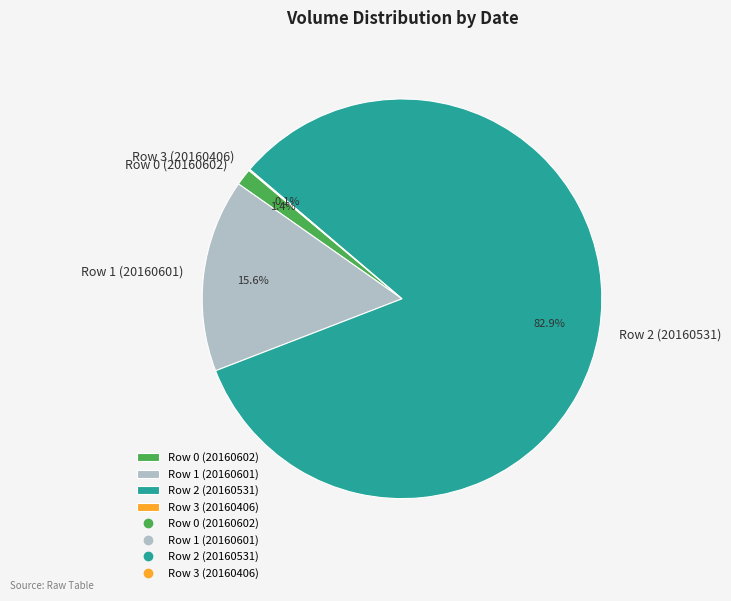

To the nearest percent, what is the difference between the largest and smallest slice percentages?

83%